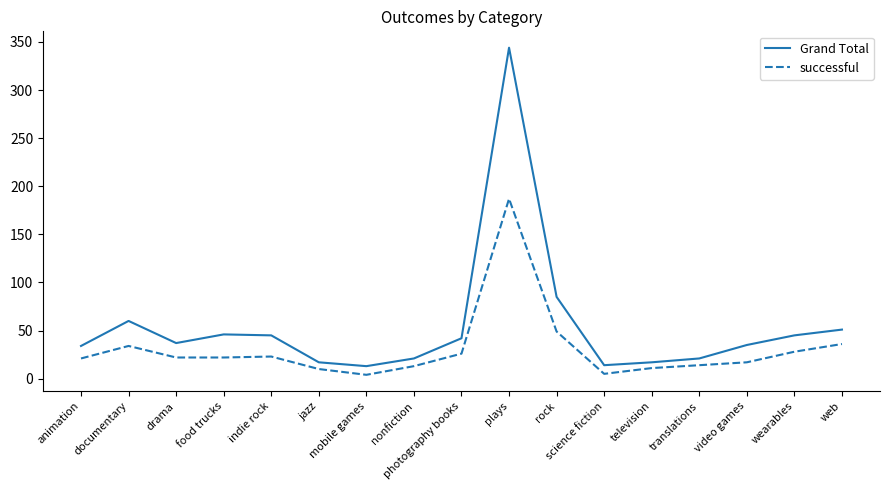

Which series has the largest total across all categories?

Grand Total